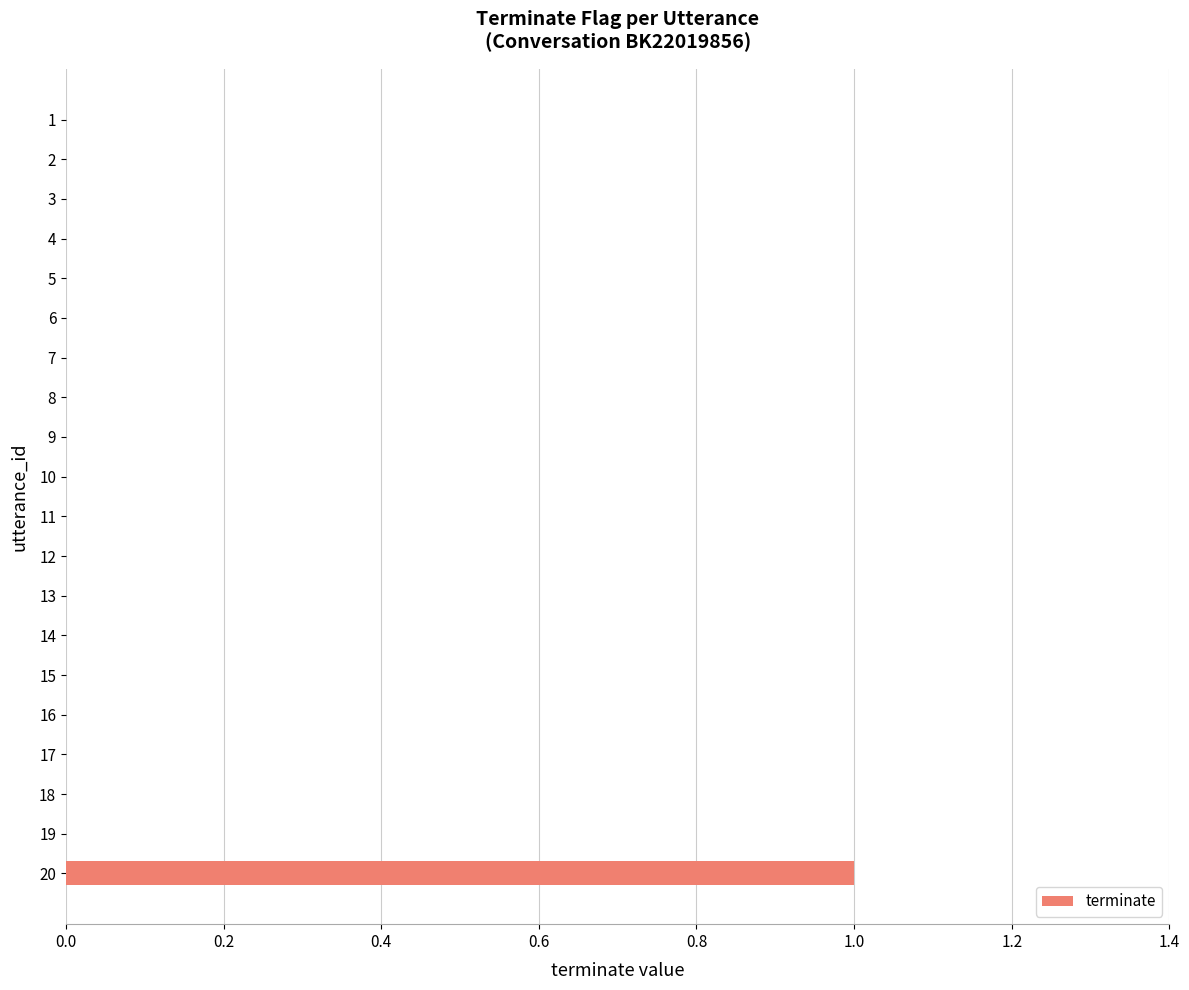

True or false: the data shows 0 at 17.

True